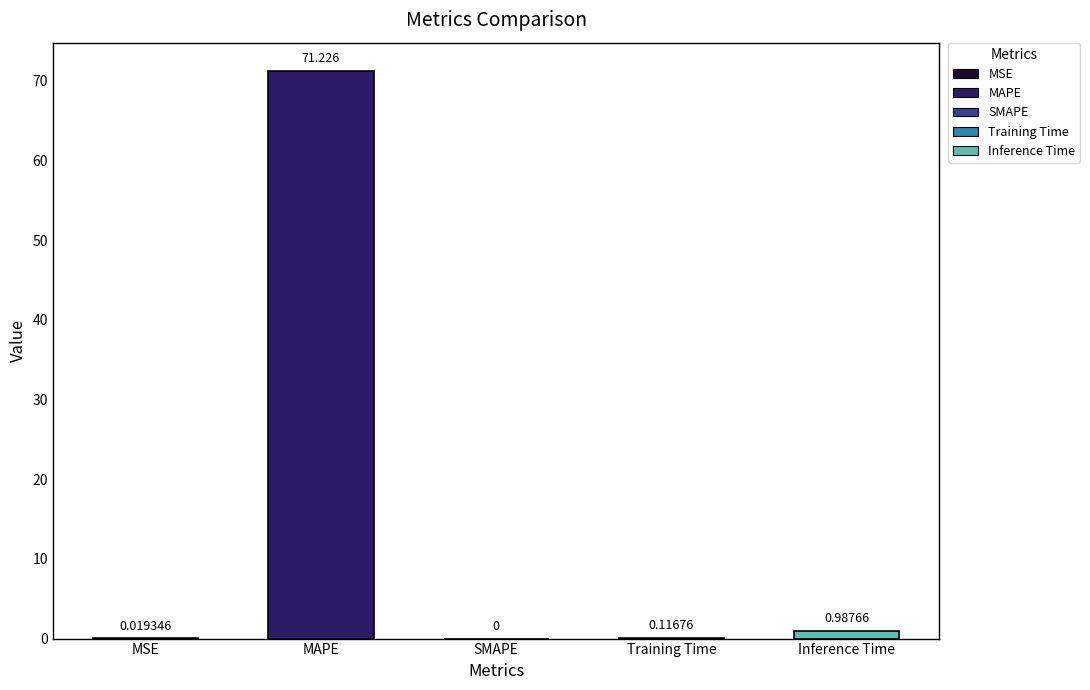

What is the average value?

14.5